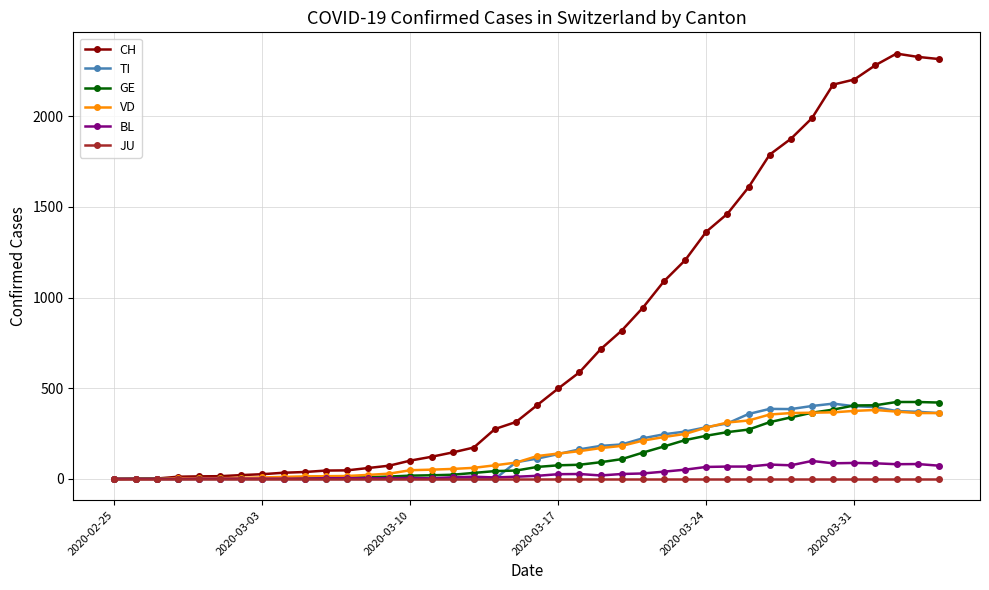

Is this an area chart (filled region under the line)?

No